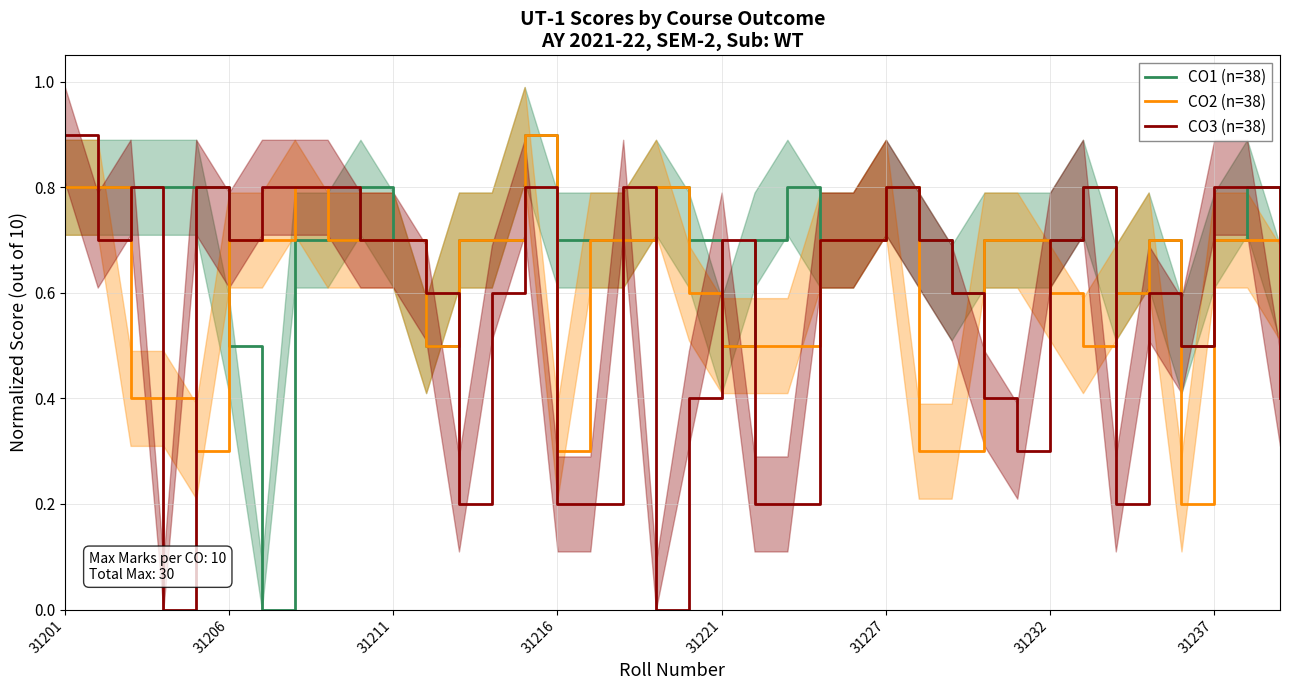

Does the chart display data point markers on the line(s)?

No